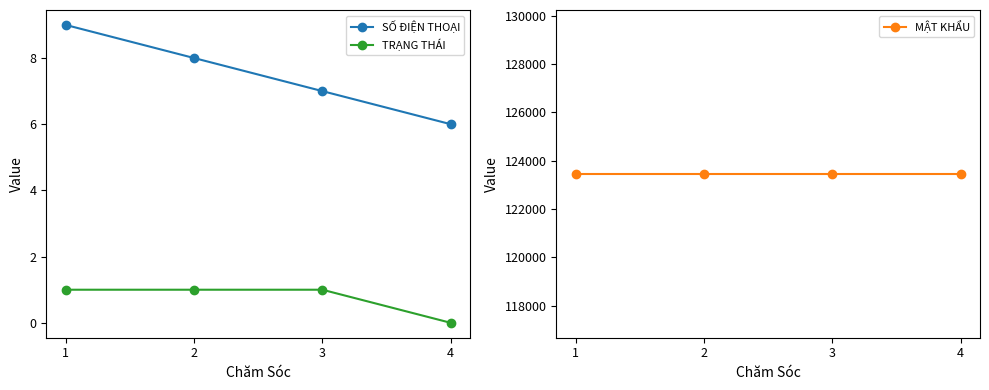

What is the average value of the SỐ ĐIỆN THOẠI series?

8